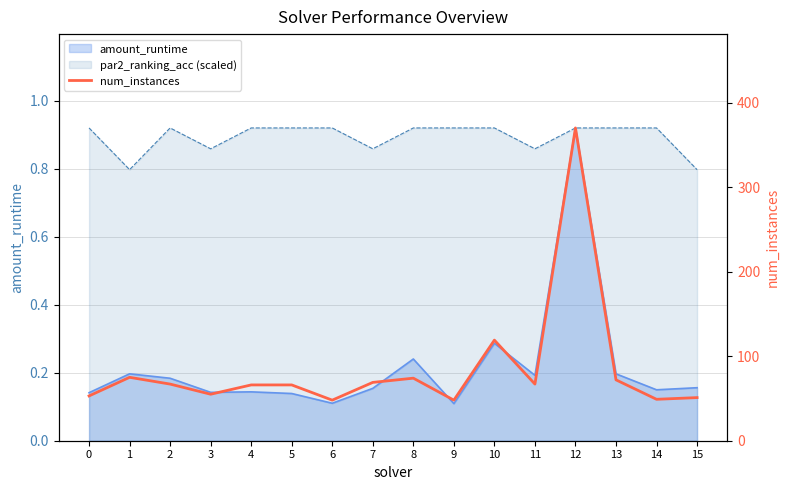

The chart shows a value of 119 at 7. True or false?

False